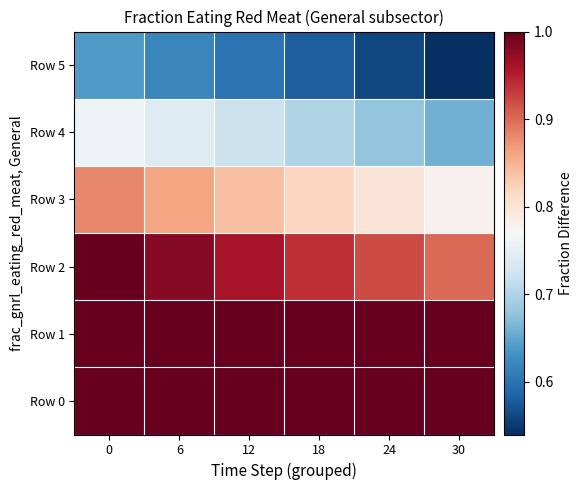

Which category has the lowest value across all series?

30